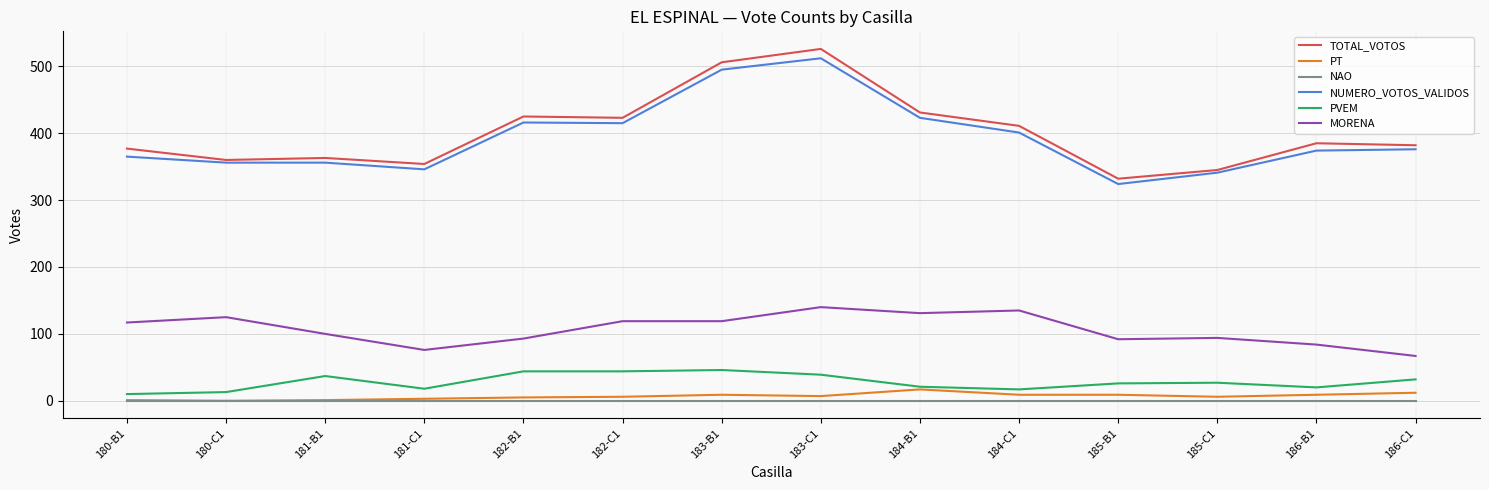

True or false: TOTAL_VOTOS and PVEM cross at least once.

False